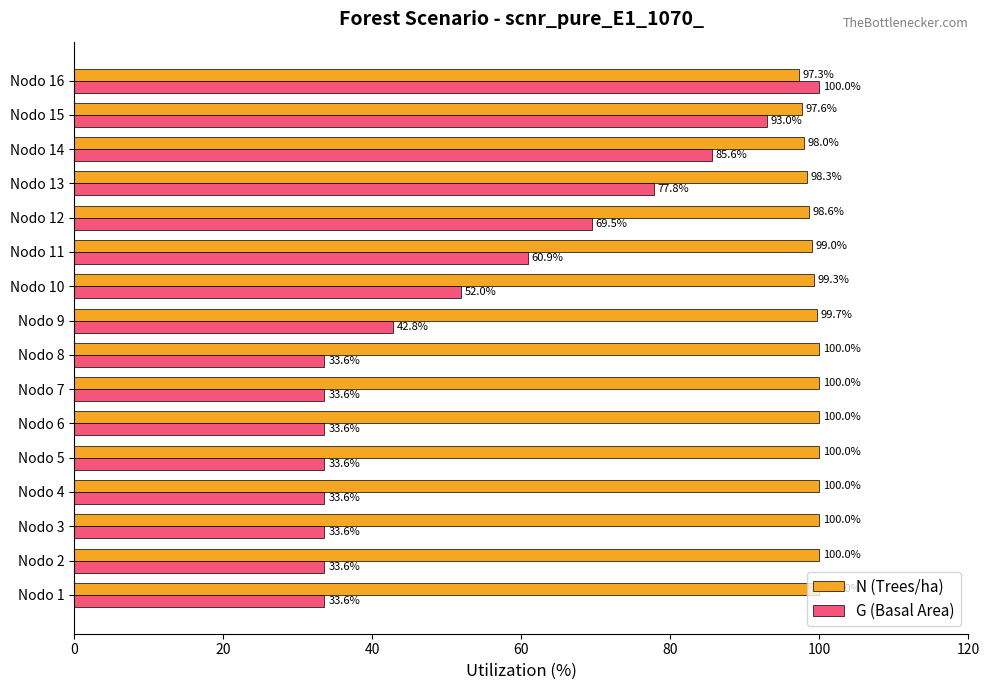

What is the difference between the highest and lowest values at Nodo 4?

66.4